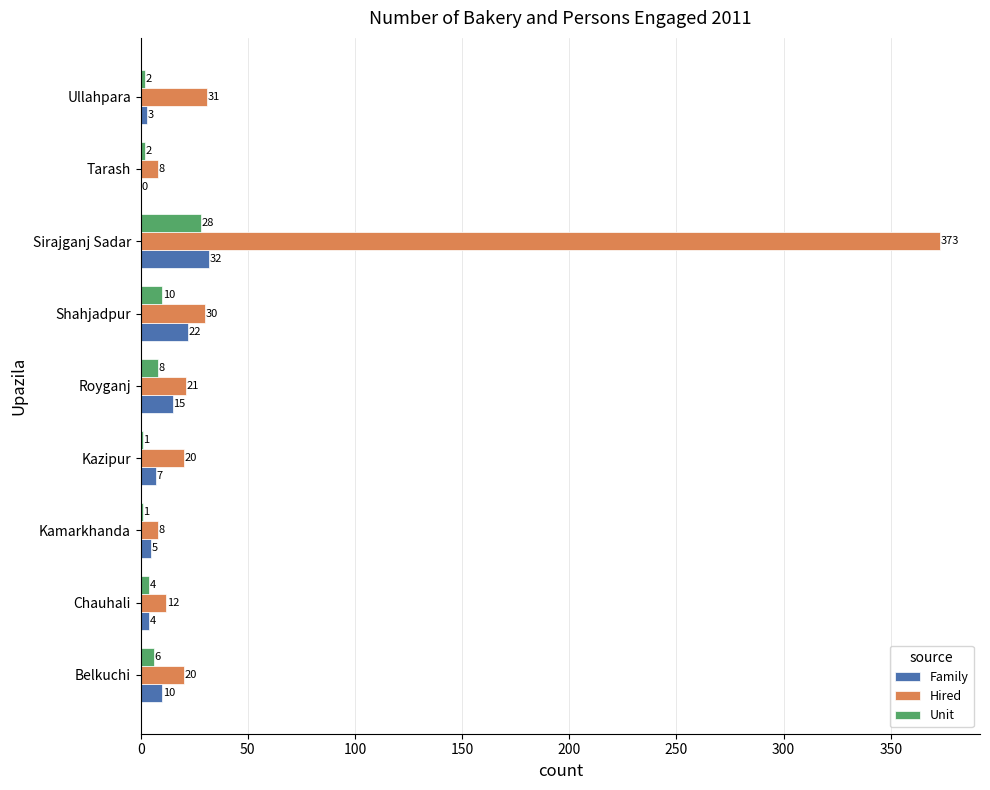

At which label is Hired closest to 190?

Ullahpara